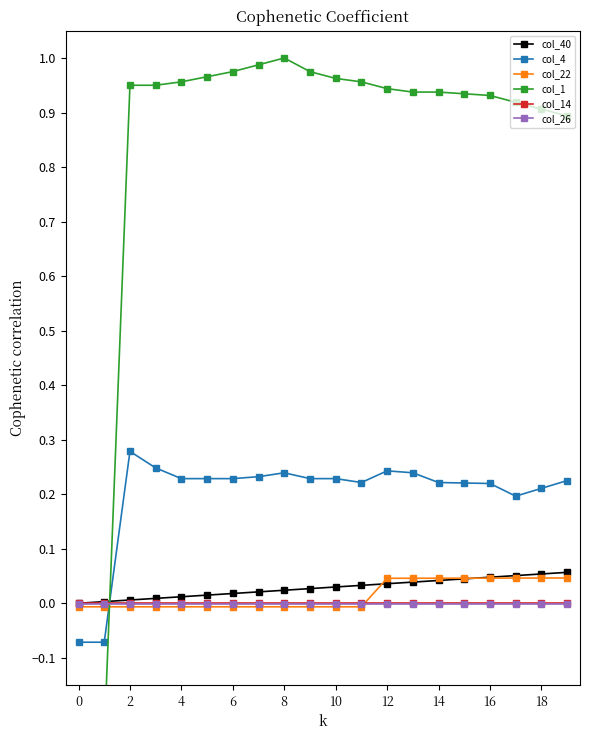

The value of col_22 at 18 is 0.1. True or false?

False